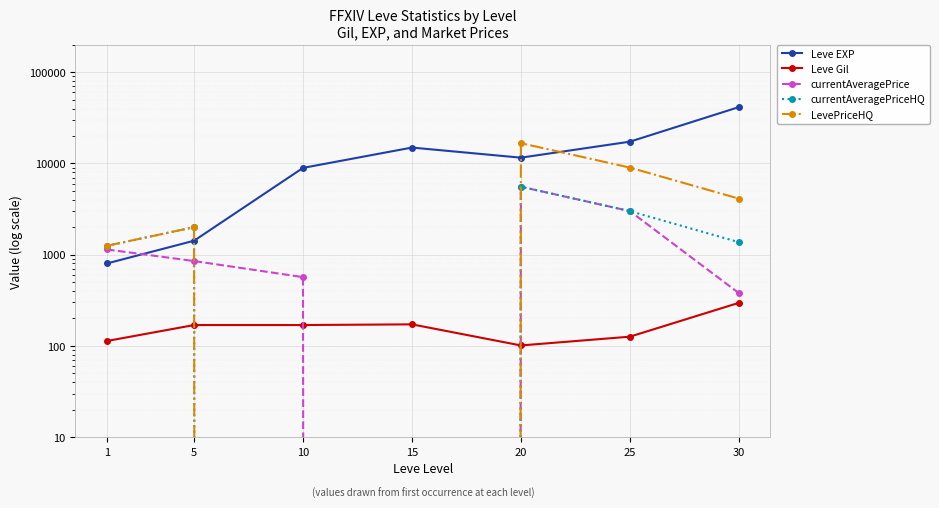

The value of Leve EXP at 5 is 1420.0. True or false?

True